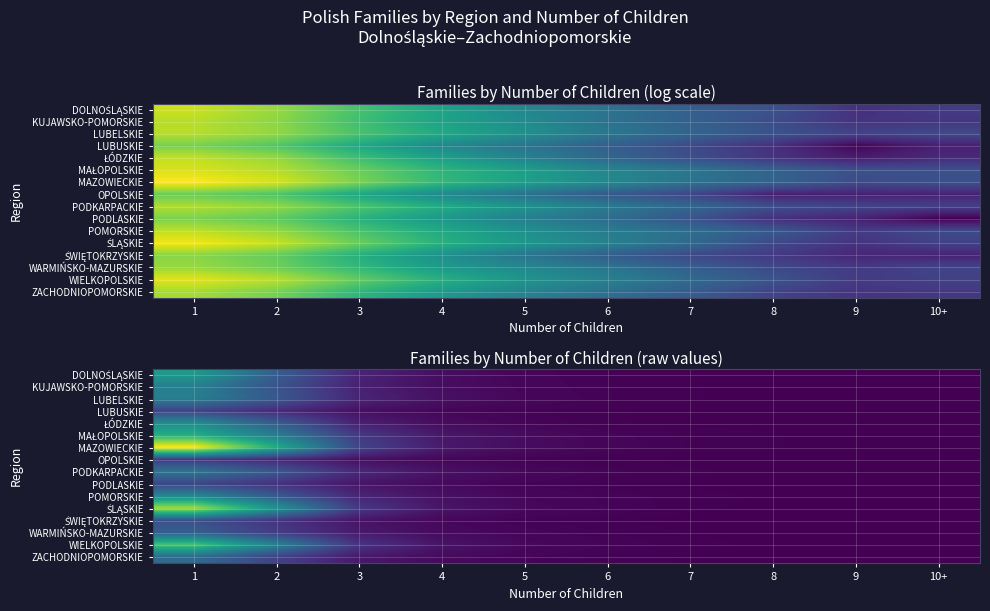

What is the difference between the highest and lowest values at 2?

12006